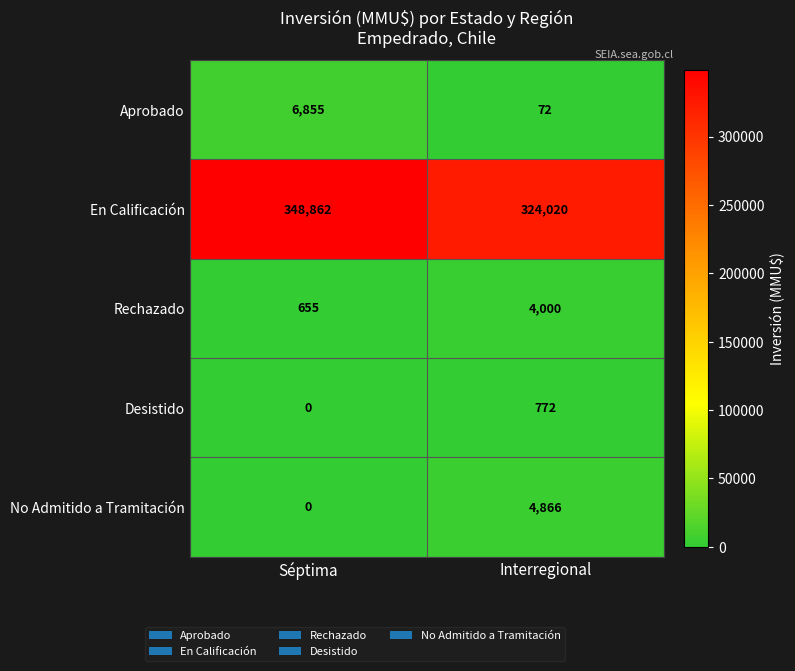

What is the total value across all series at Interregional?

333730